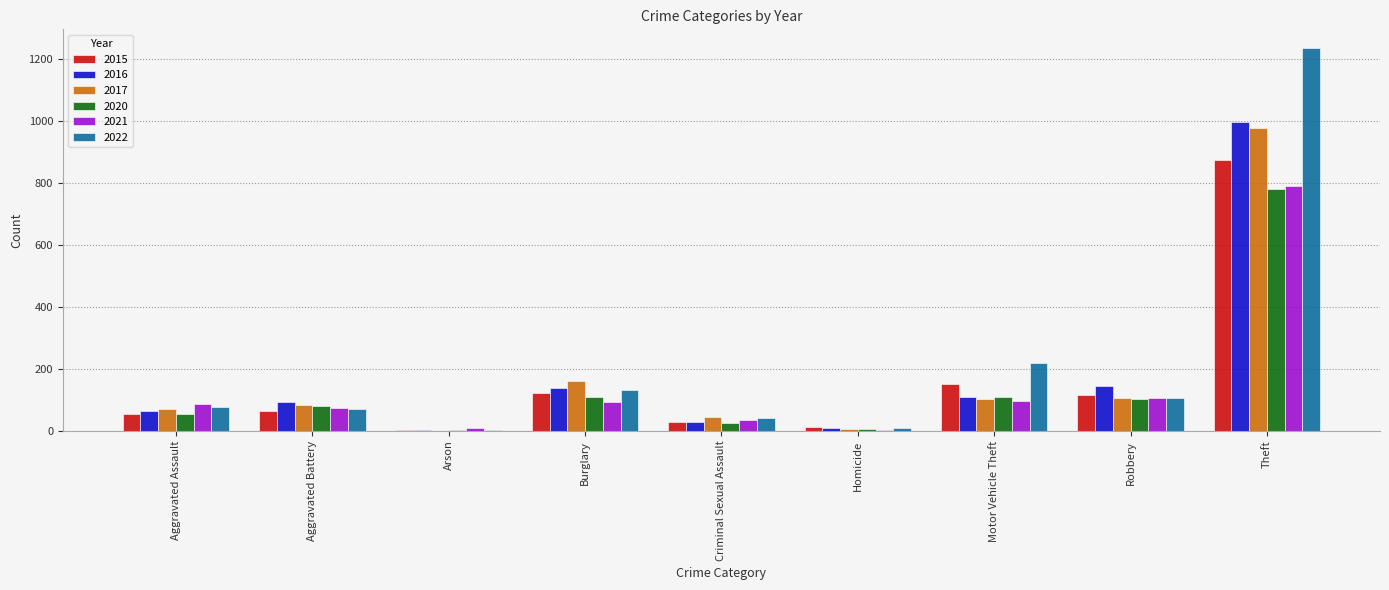

What is the sum of all 2015 values?

1425